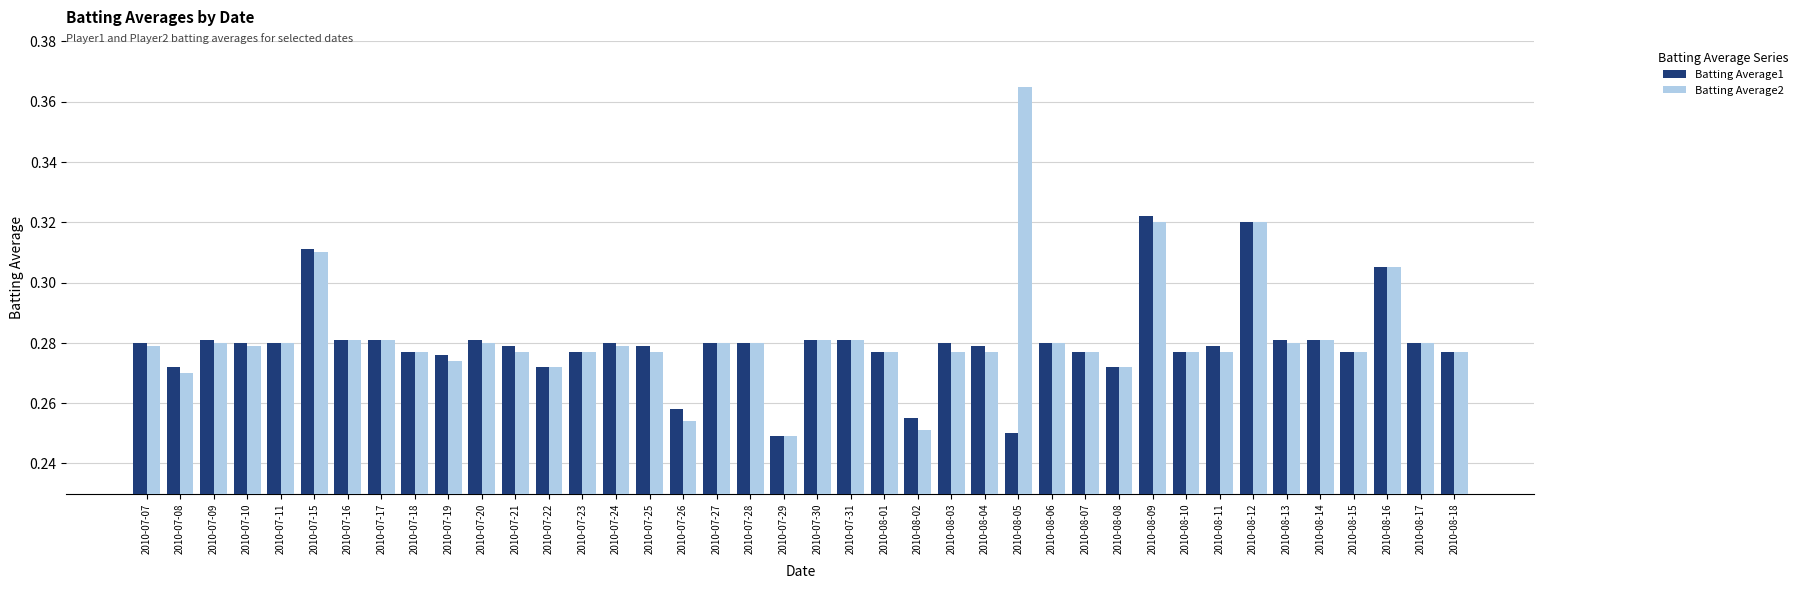

True or false: Batting Average1 has a value of 0.6 at 2010-08-12.

False